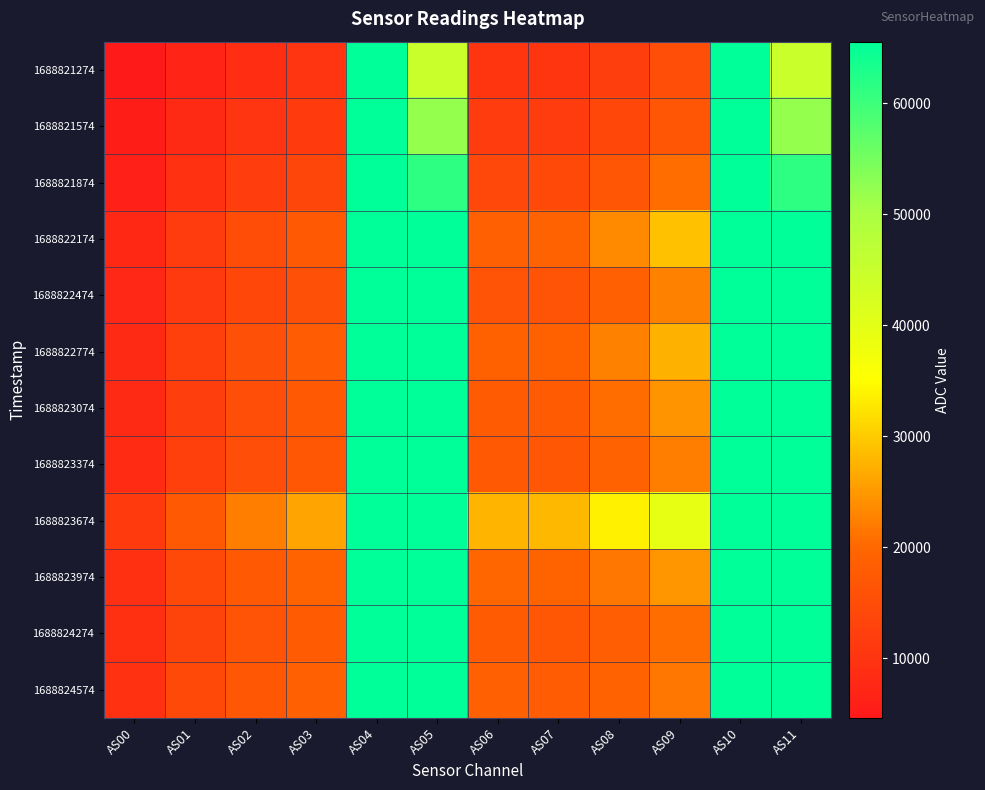

Between AS01 and AS04, which is larger?

AS04